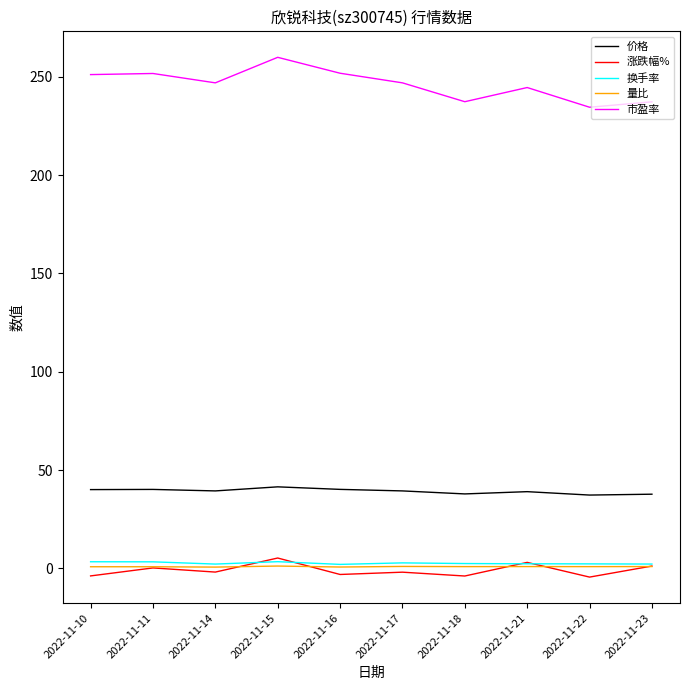

What is the maximum value shown in the chart?

259.9